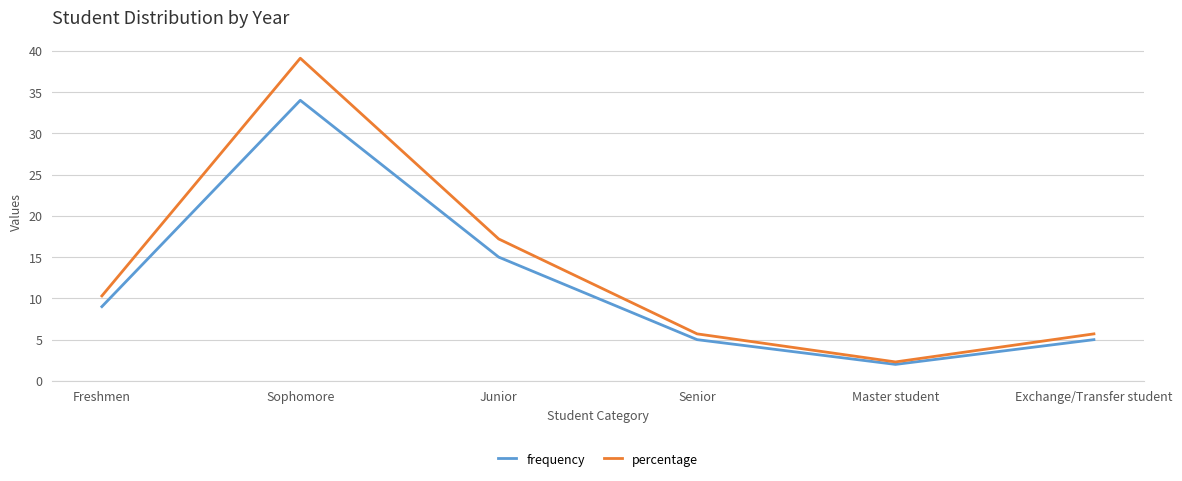

Reading right to left, list all the values displayed in this chart.

frequency: 5.0	2.0	5.0	15.0	34.0	9.0
percentage: 5.7	2.3	5.7	17.2	39.1	10.3